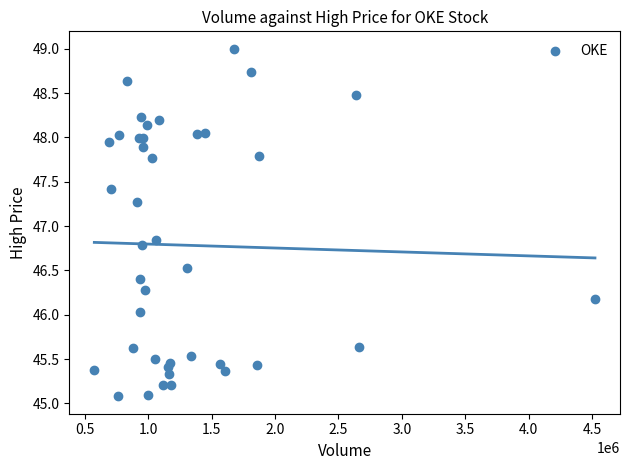

What Y value in the scatter plot is closest to 47?

46.8